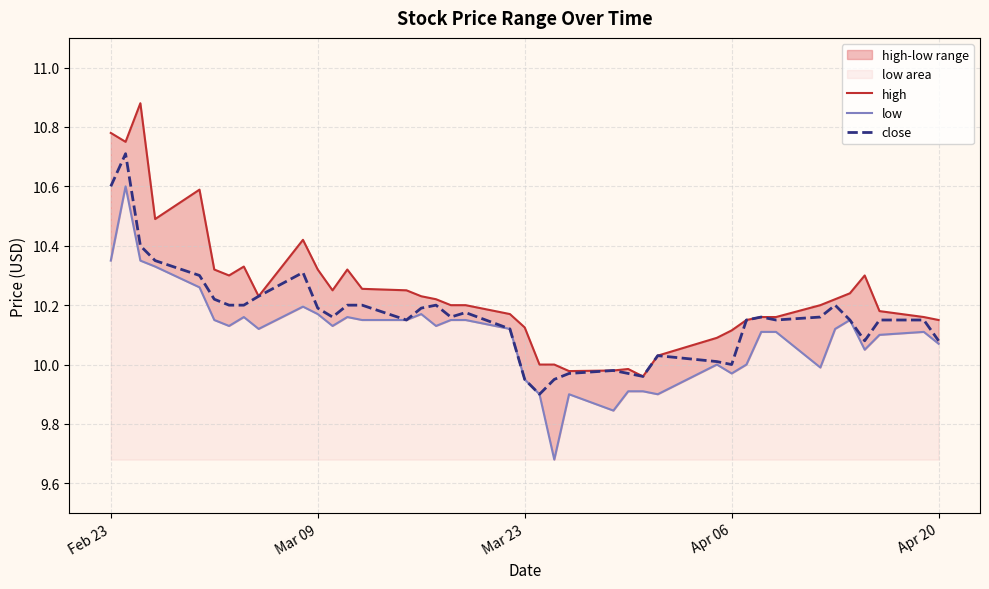

What is the average value of the high series?

10.2